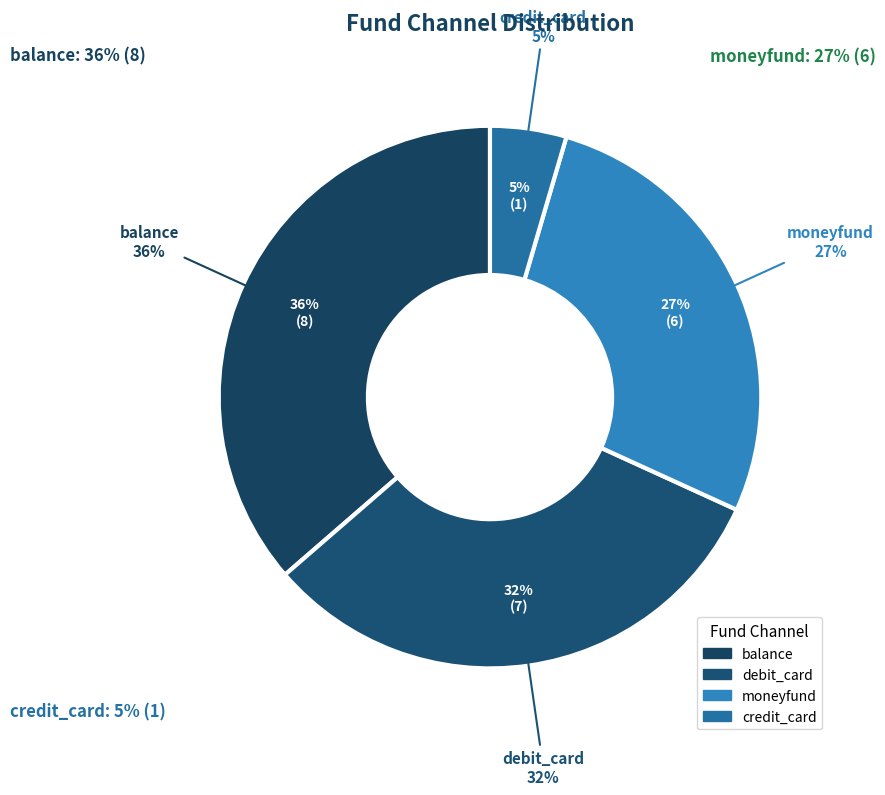

Is credit_card the majority of the pie?

No